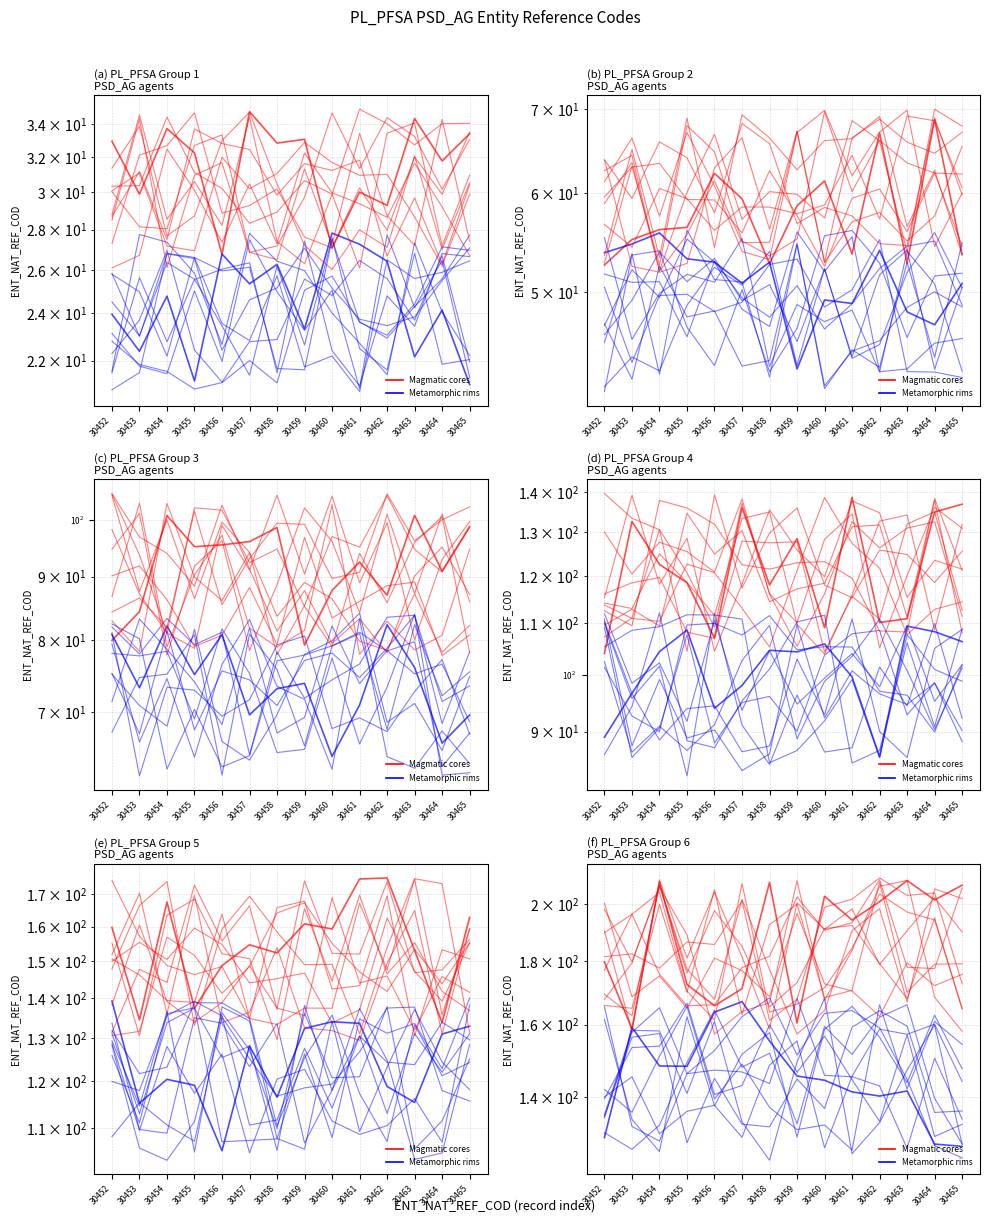

The Magmatic cores series shows 208.4 at 30454. True or false?

True